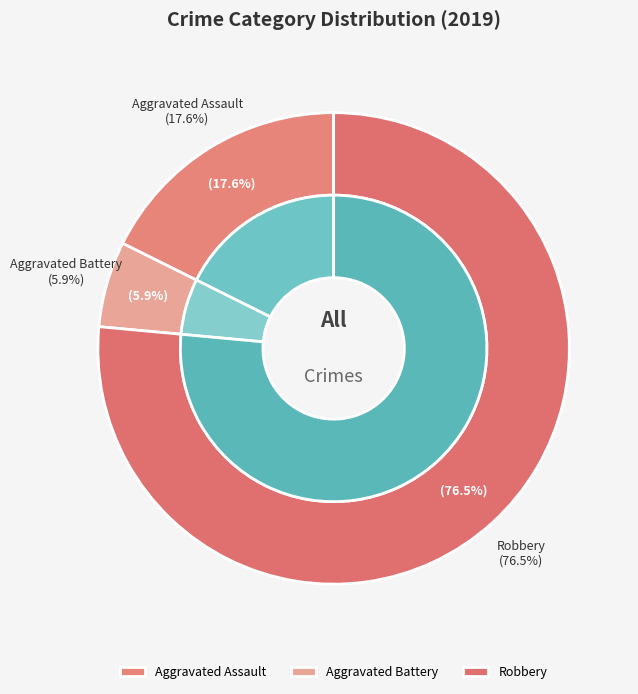

What is the majority slice?

Robbery